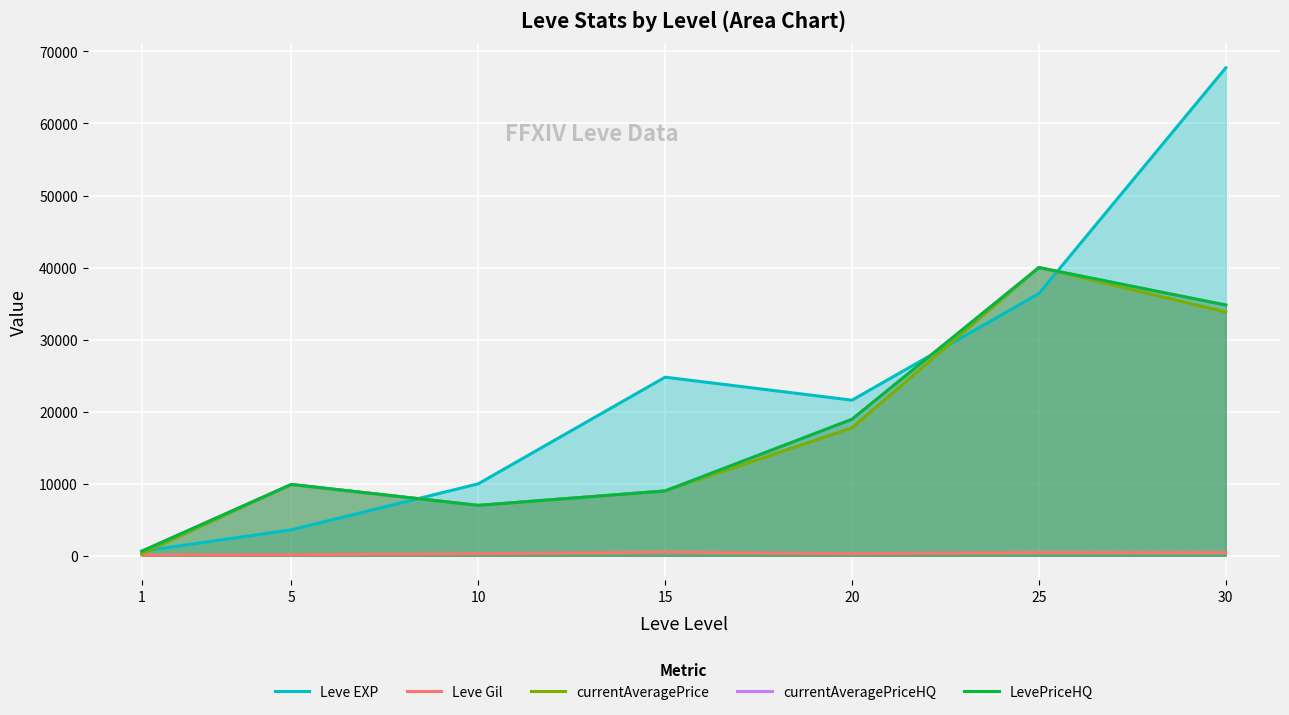

What are all the series names shown in the legend?

Leve EXP, Leve Gil, currentAveragePrice, currentAveragePriceHQ, LevePriceHQ